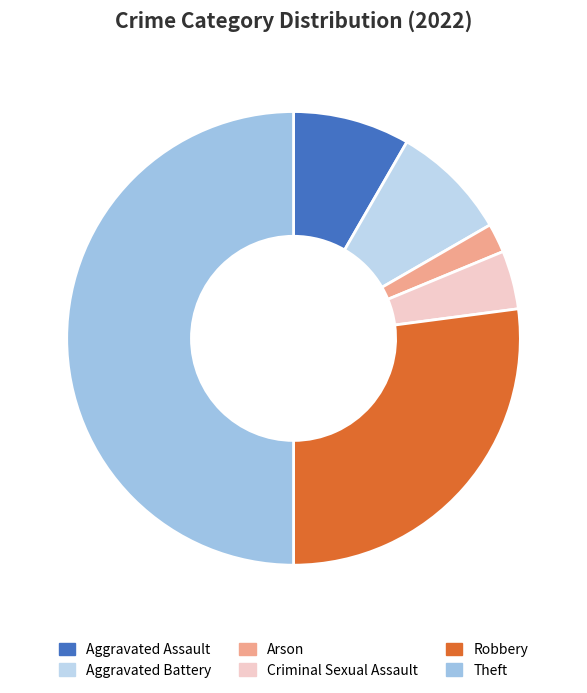

To the nearest percent, what is the average slice percentage?

17%